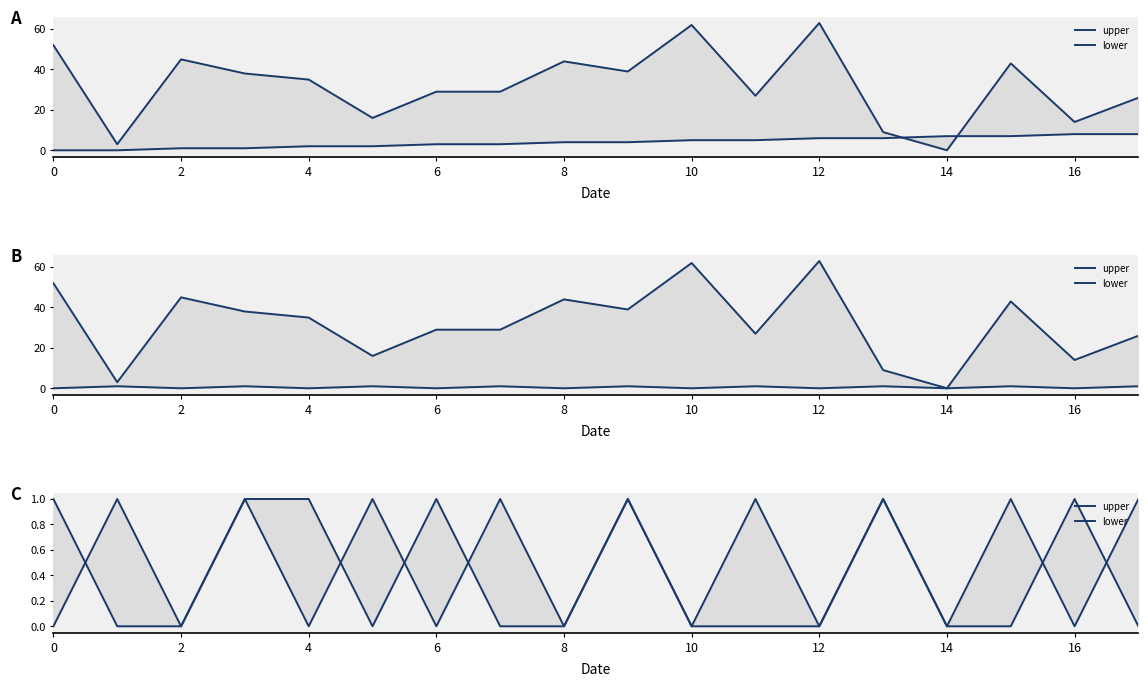

Reading left to right, transcribe all the data shown in this chart.

upper: 1	0	0	1	1	0	1	0	0	1	0	0	0	1	0	0	1	0
lower: 0	1	0	1	0	1	0	1	0	1	0	1	0	1	0	1	0	1